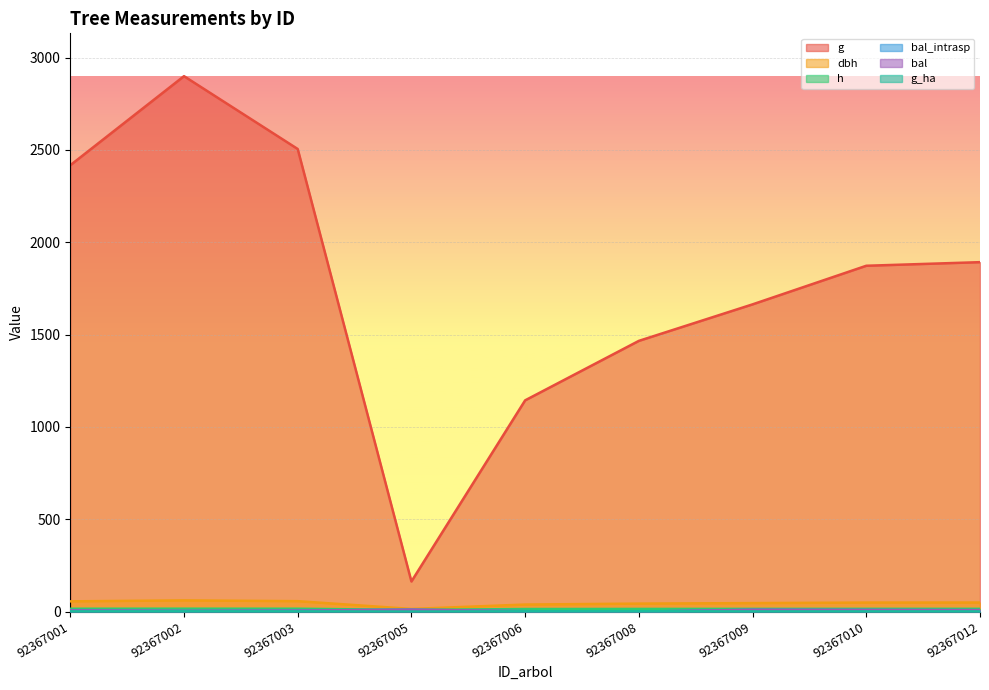

How many intersections are there between g_ha and bal?

2